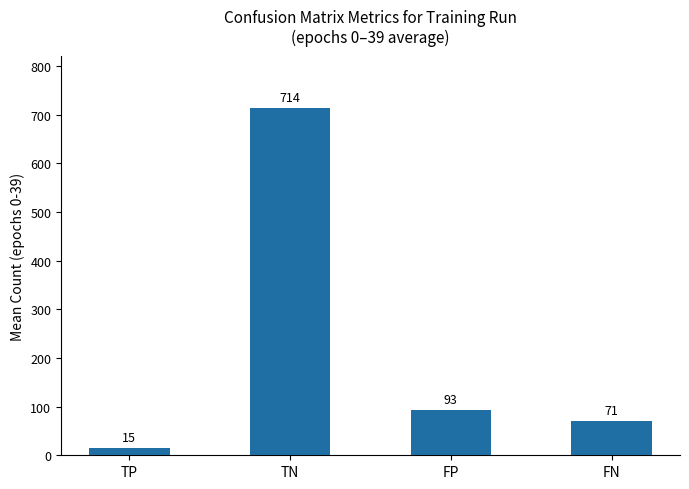

What is the average value?

223